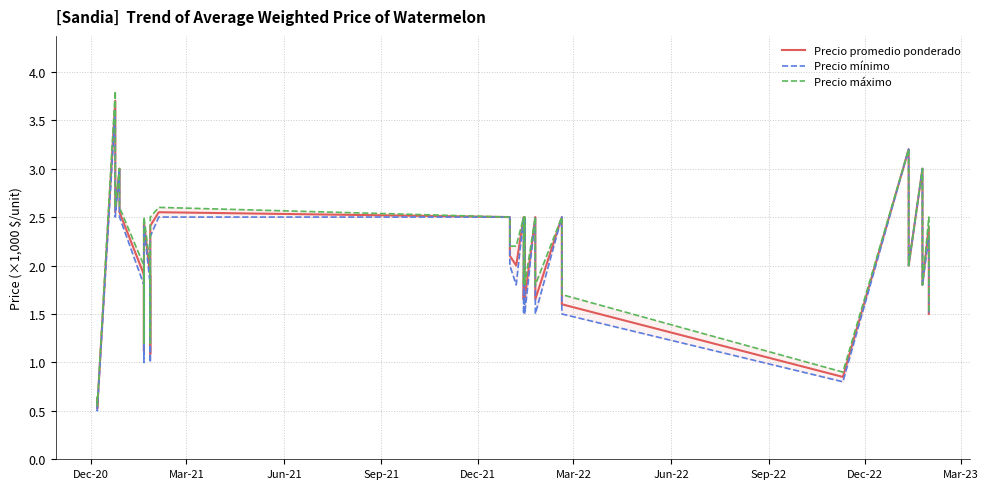

What is the minimum value shown in the chart?

0.5